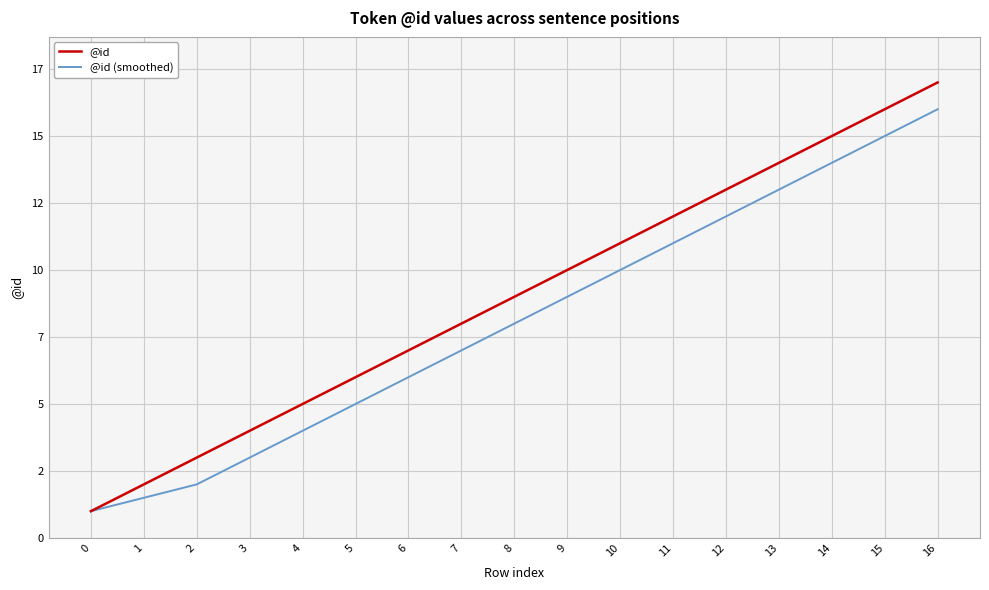

Which category has the highest value in the @id series?

16